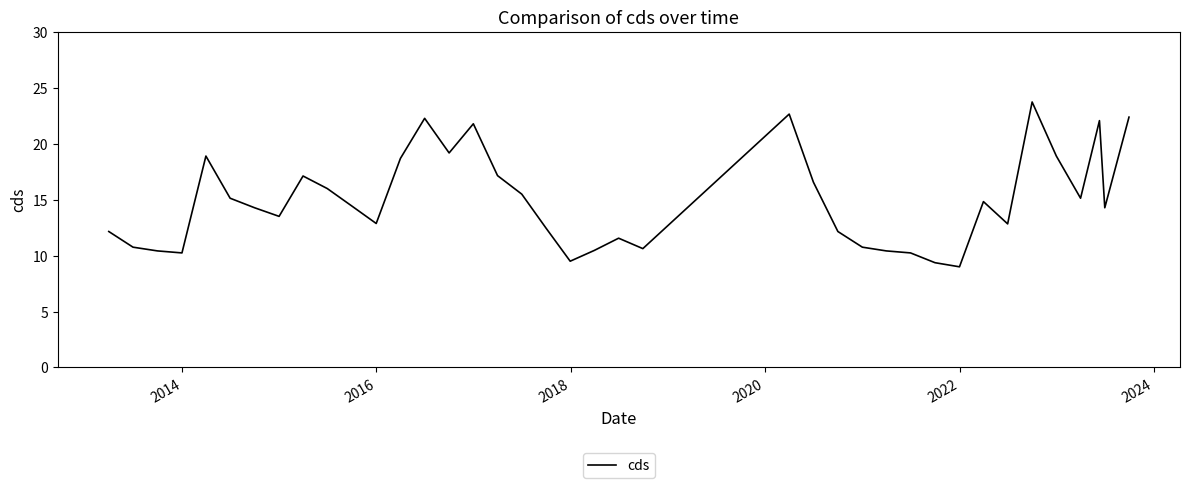

What is the difference between the maximum and minimum values?

14.7